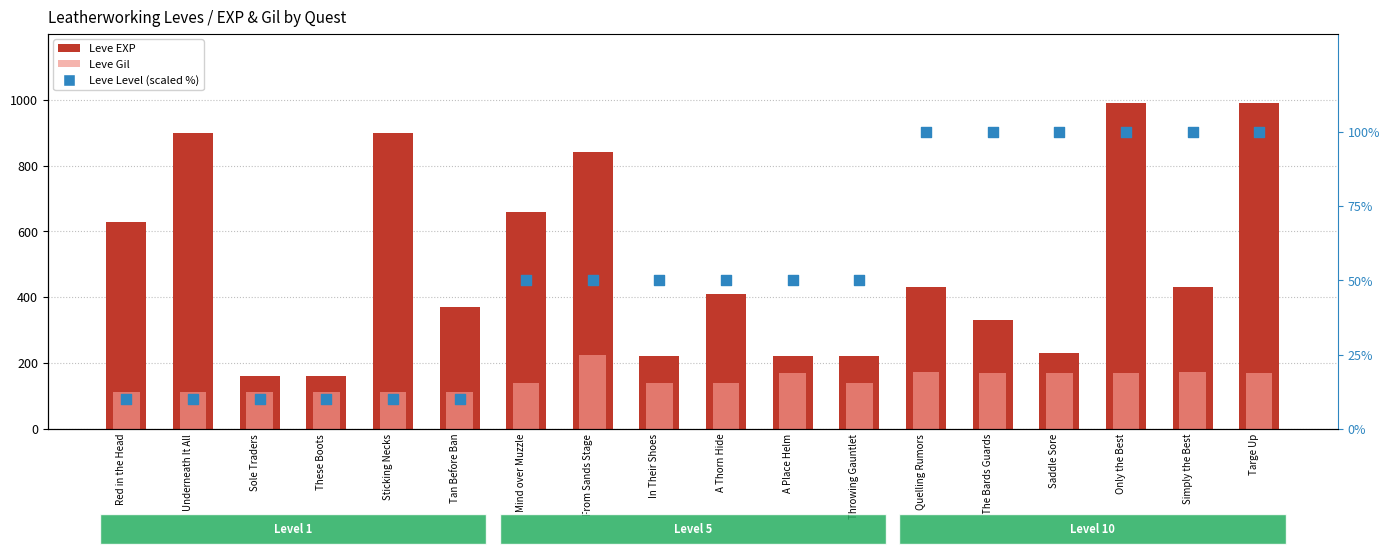

What is the total value across all series at Targe Up?

1260